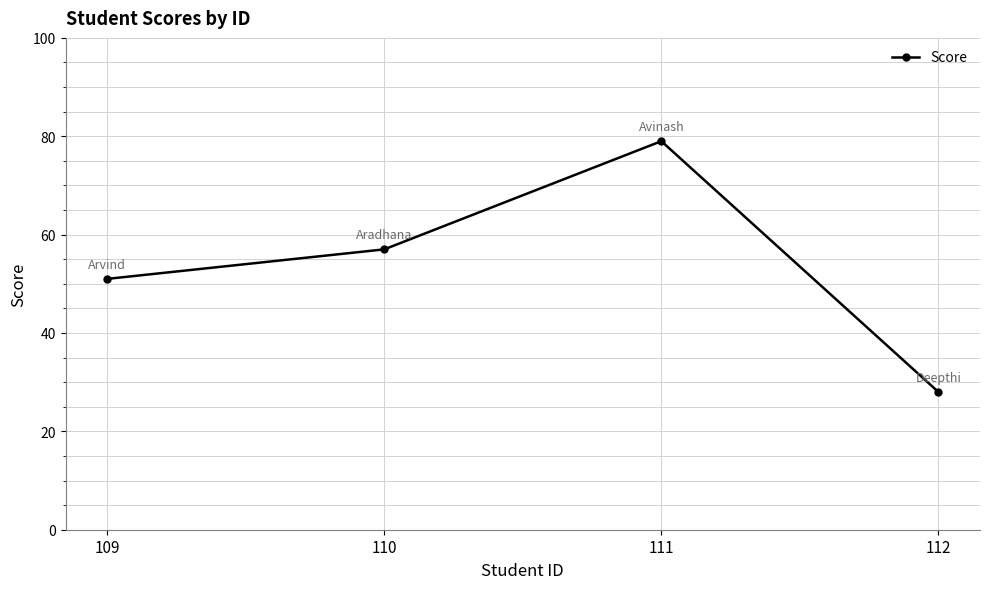

What is the approximate value at 111, to the nearest 10?

80